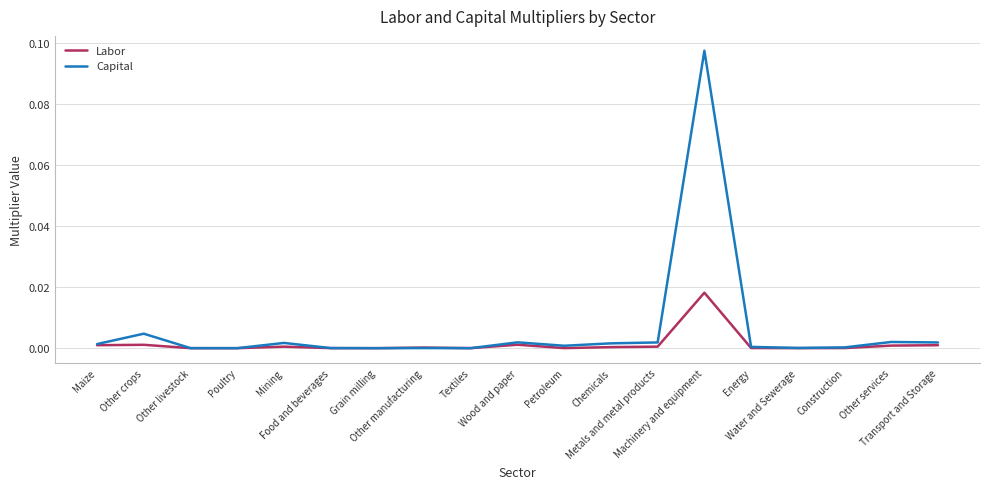

List the series in order of their peak value, lowest first.

Labor, Capital